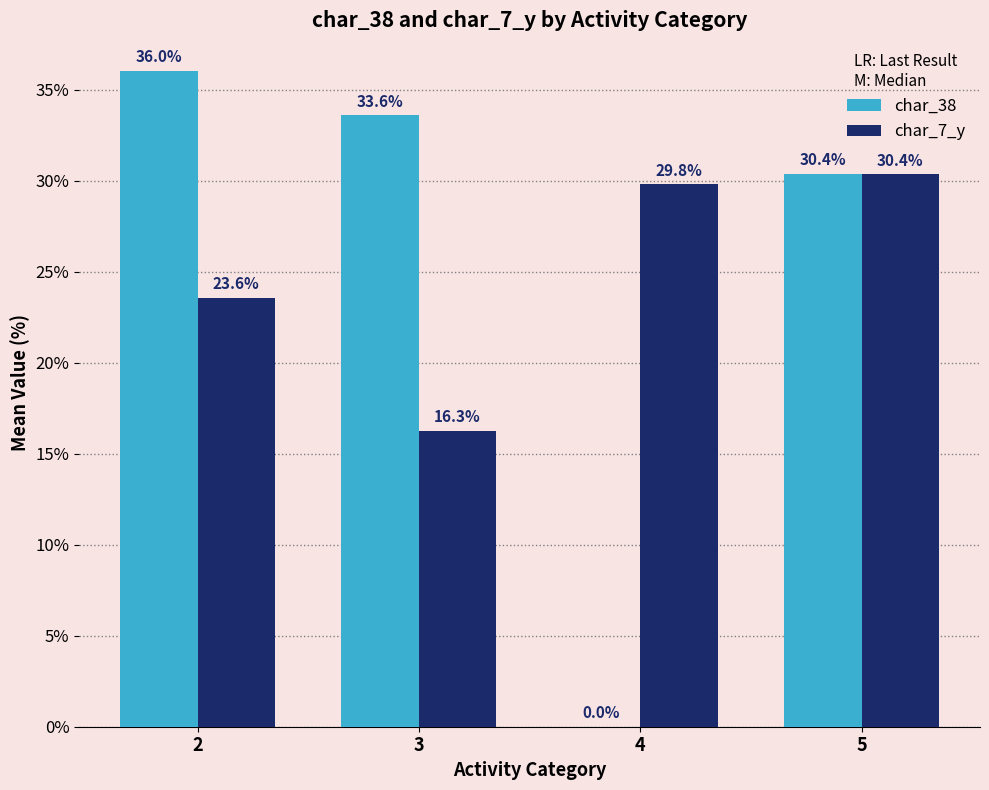

Is it true that char_38 equals -16.1 at 4?

False